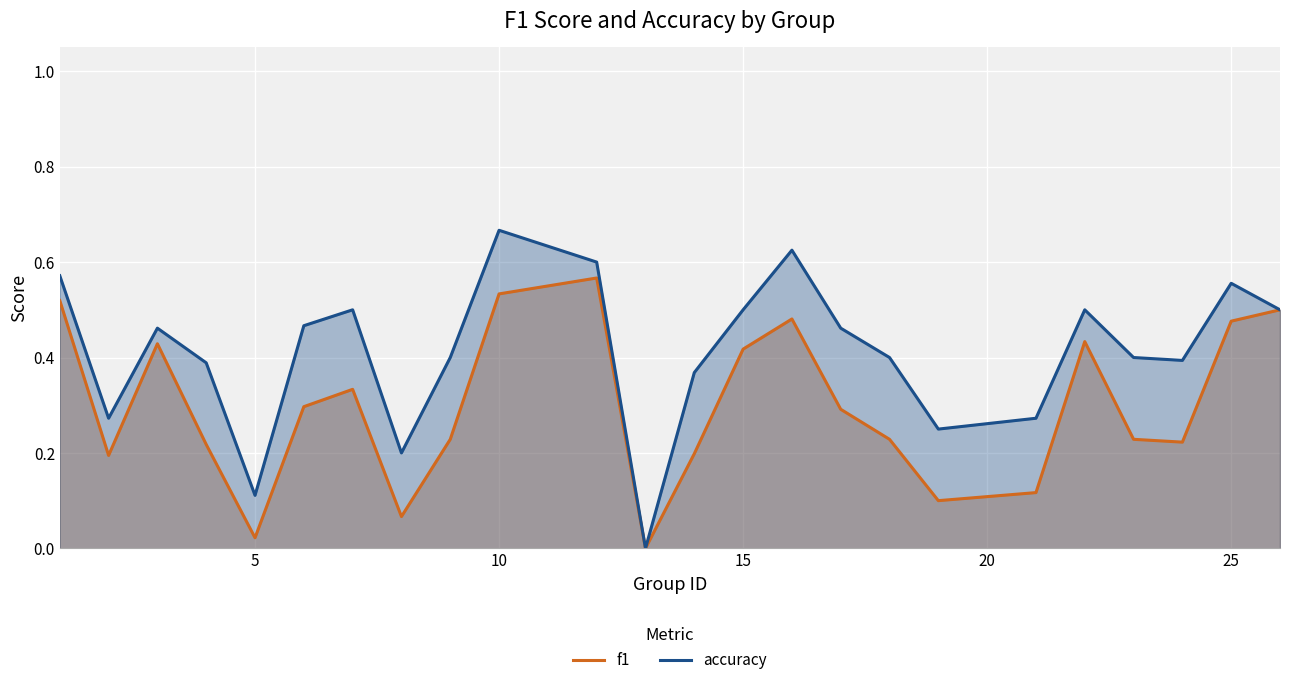

True or false: accuracy and f1 intersect in this chart.

False